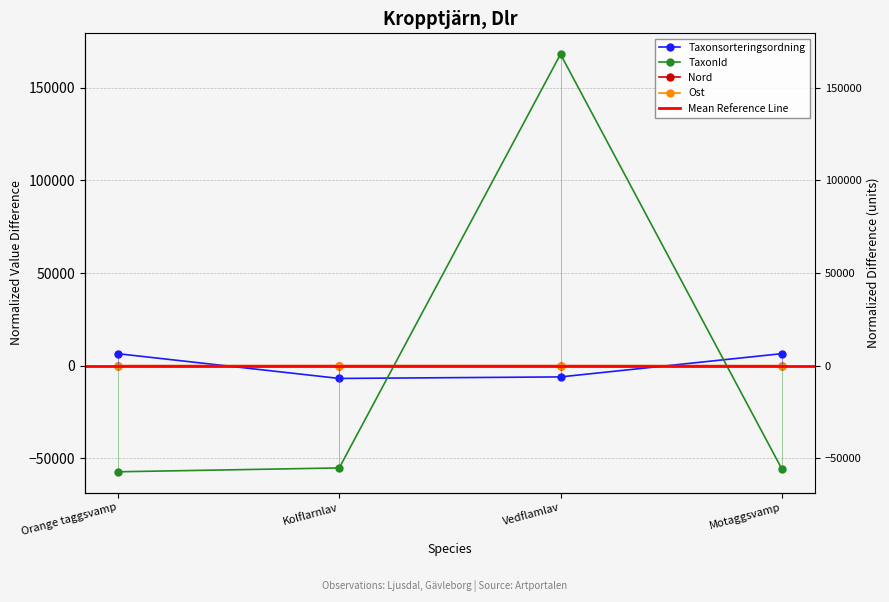

In Taxonsorteringsordning, how many points are lower than both neighbors (excluding endpoints)?

1